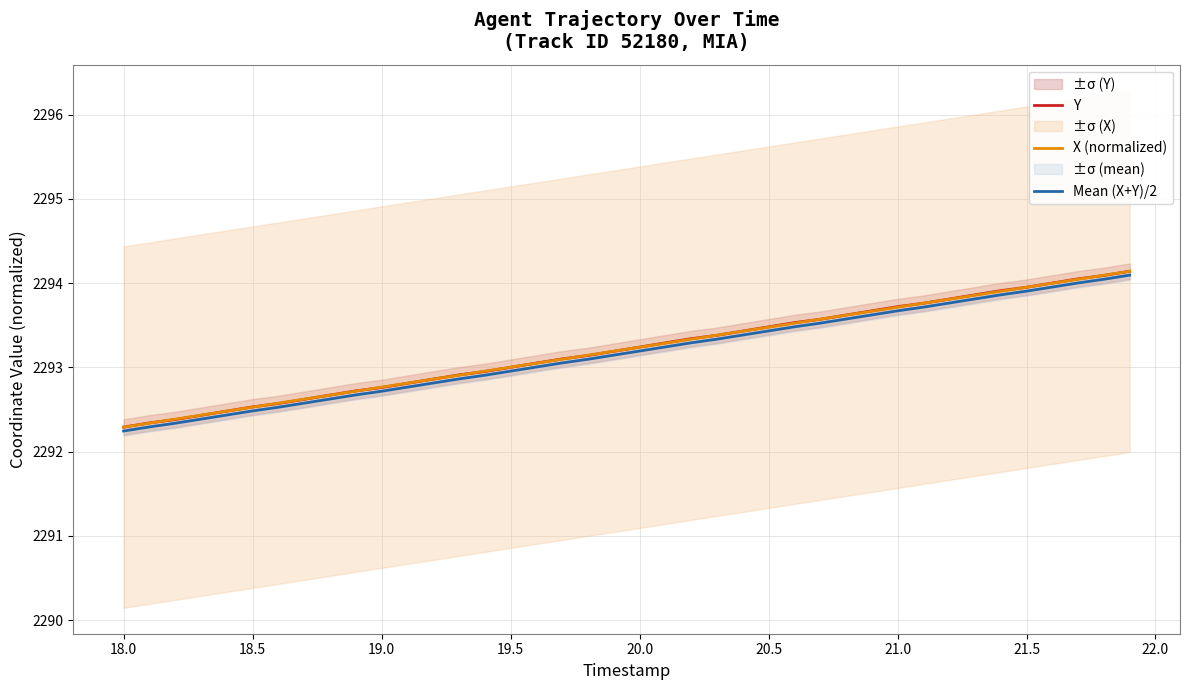

What is the highest value of the Y series?

2294.1